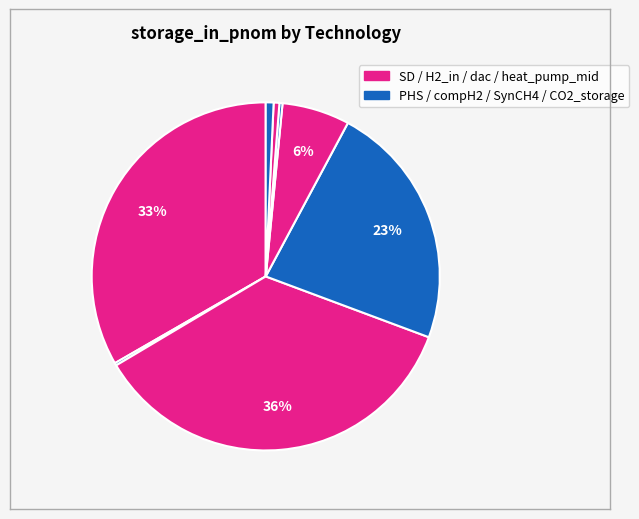

How many slices are in this pie chart?

8